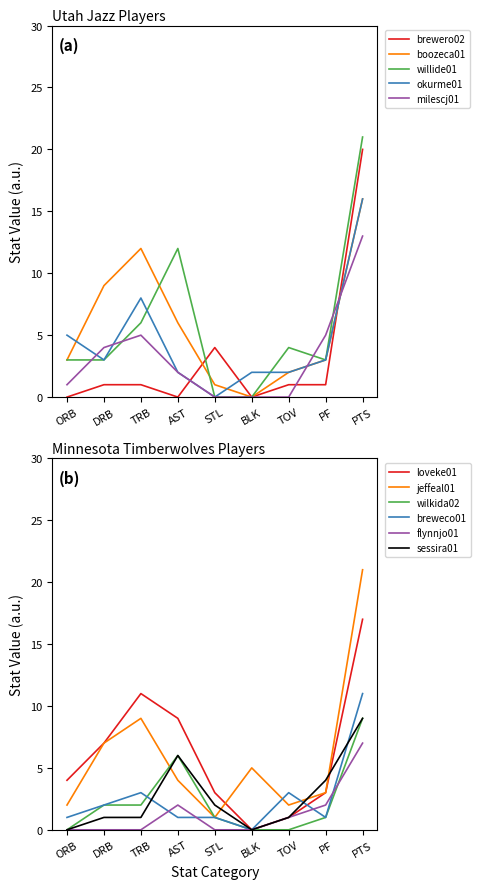

Read the okurme01 value at DRB.

3